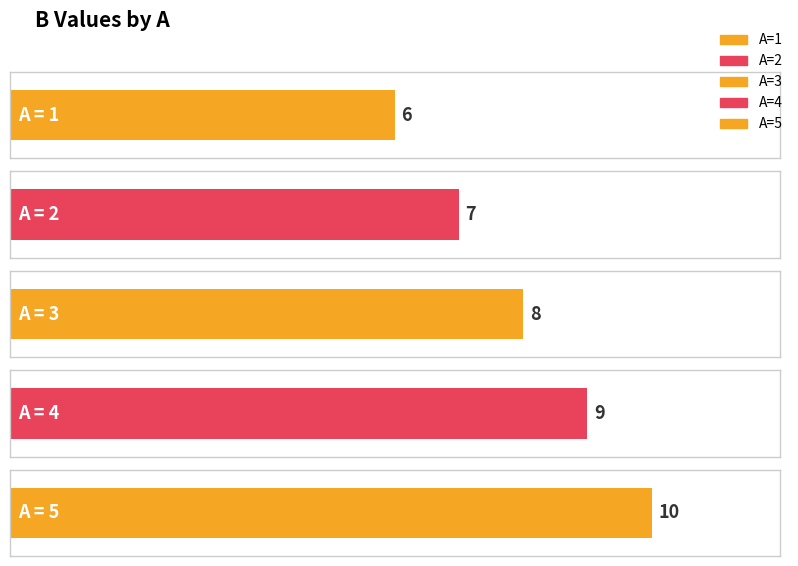

Reading left to right, what are all the values shown in this chart?

6	7	8	9	10